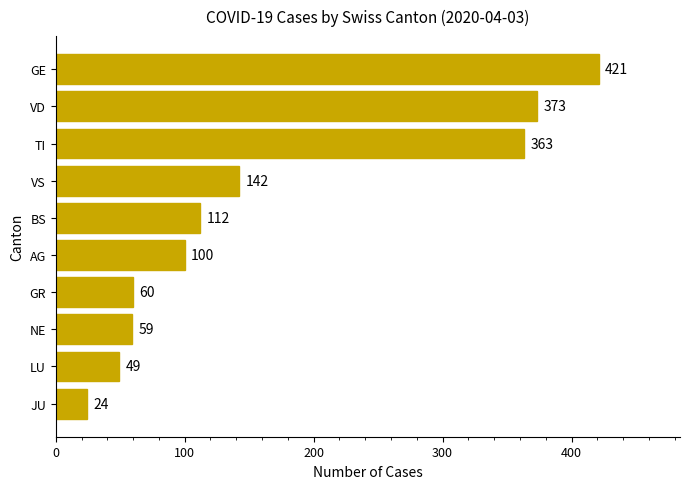

The chart shows a value of 363 at TI. True or false?

True